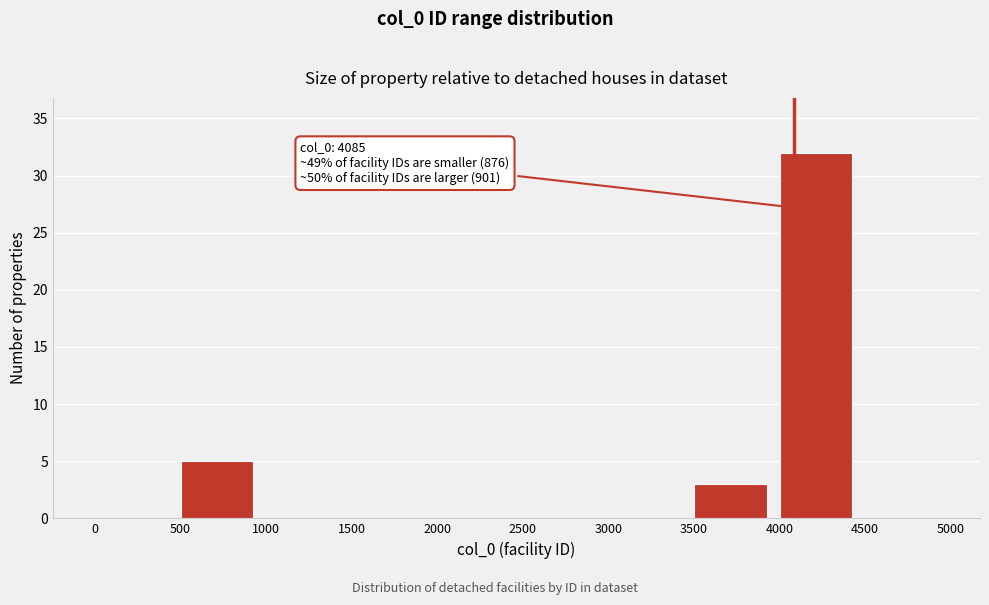

Over which range of the x-axis is the bar tallest?

4000 to 4500